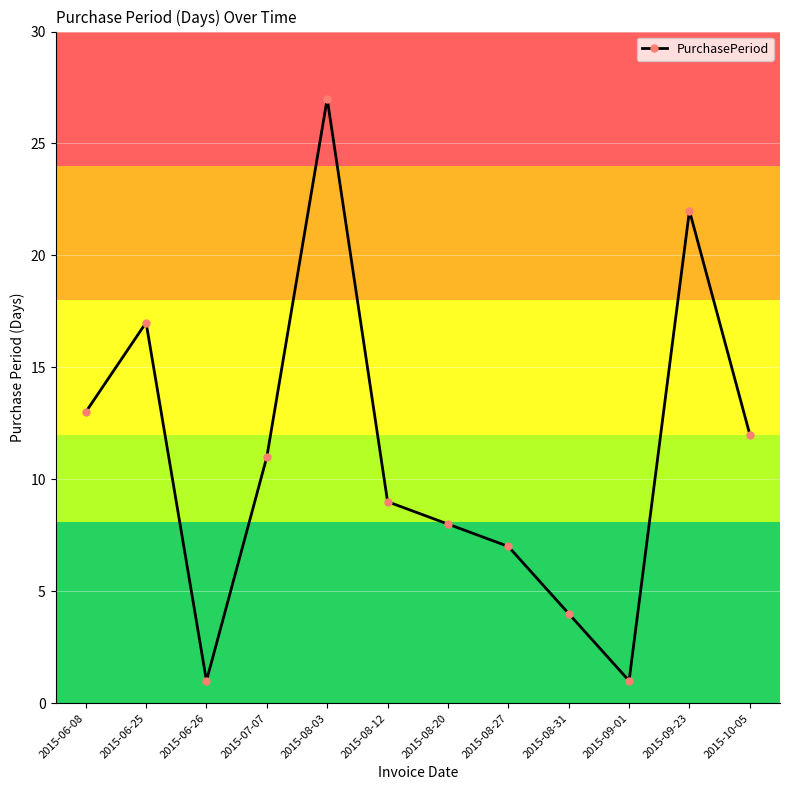

Where is the first local minimum?

2015-06-26